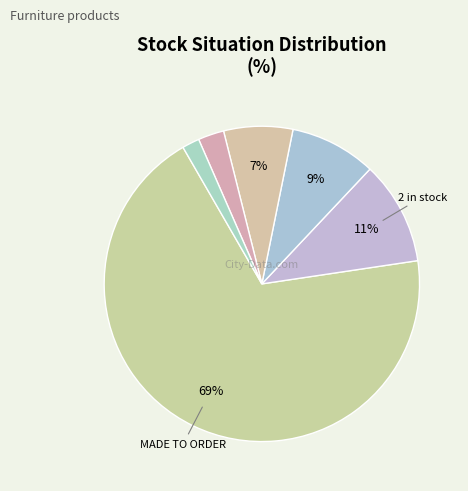

How many slices are in this pie chart?

6